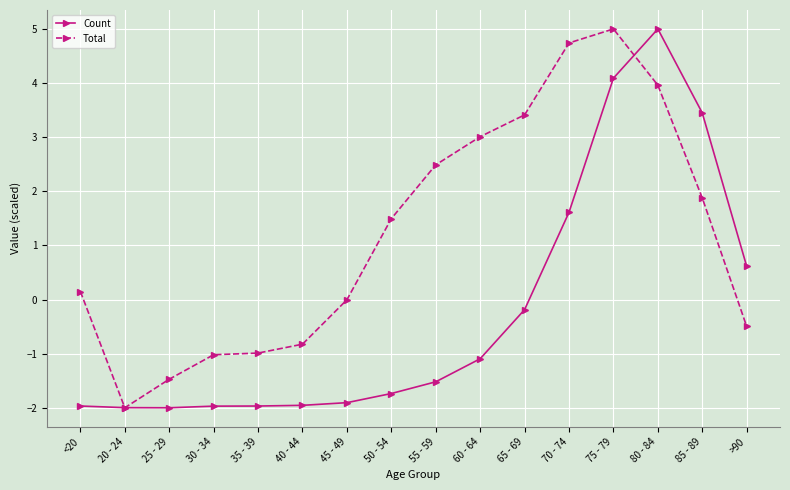

In Total, how many points are higher than both neighbors (excluding endpoints)?

1